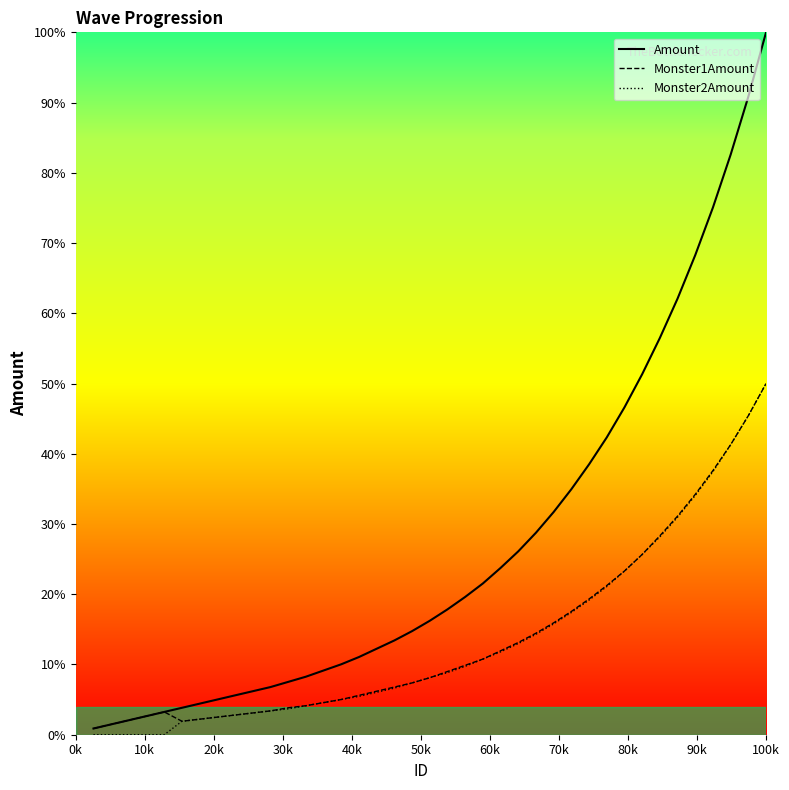

Is this an area chart (filled region under the line)?

Yes